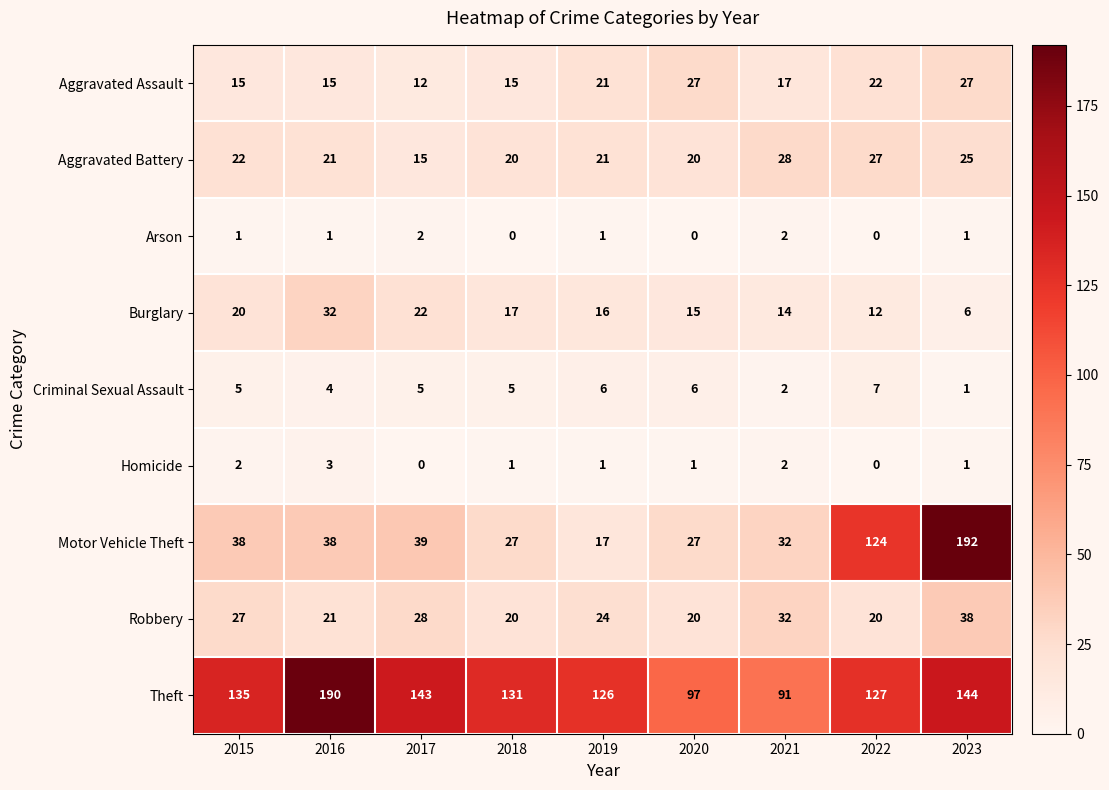

The Burglary series shows 22 at 2021. True or false?

False